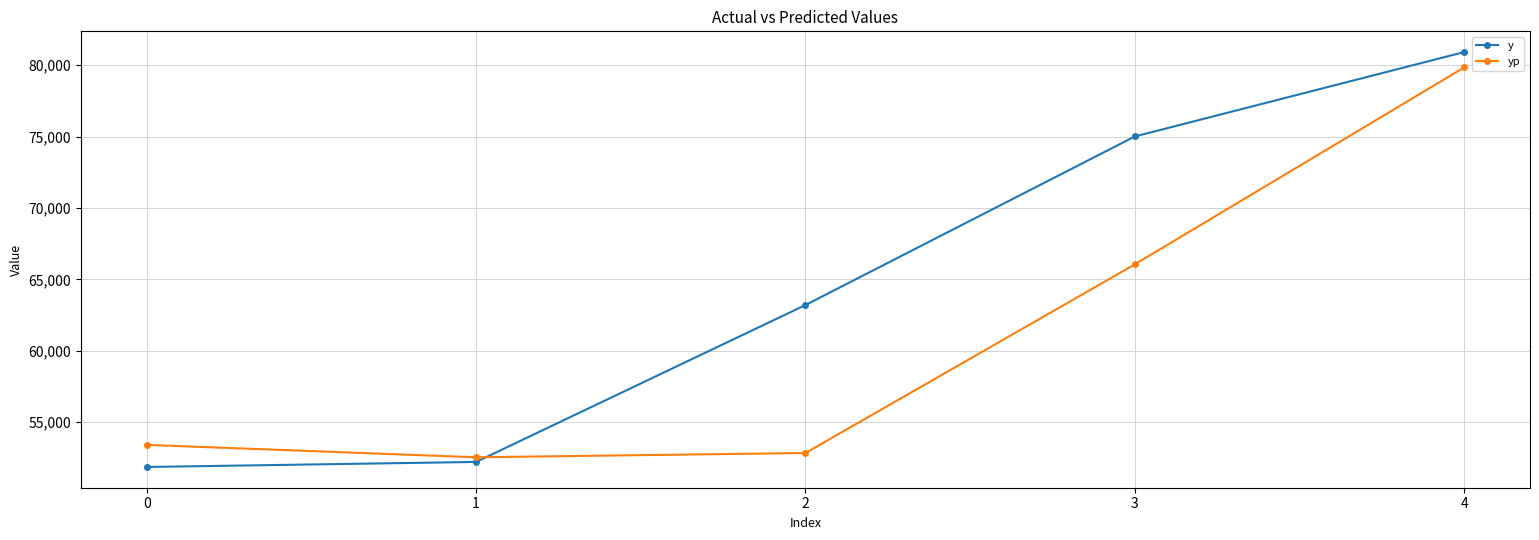

What is the difference between the highest and lowest values at 2?

10364.5